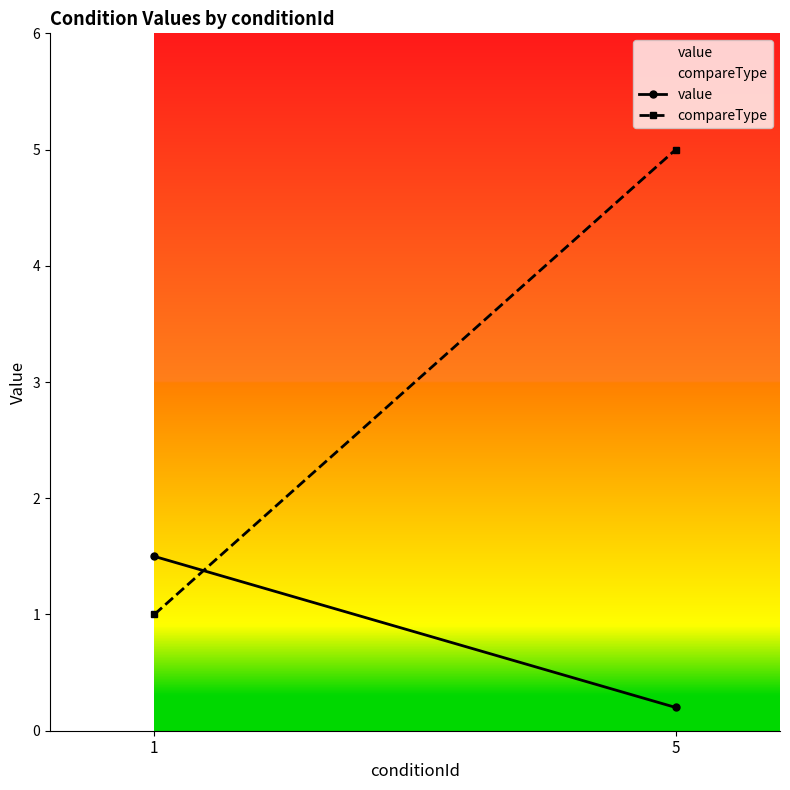

What is the sum of the value values at 1 and 5?

1.7